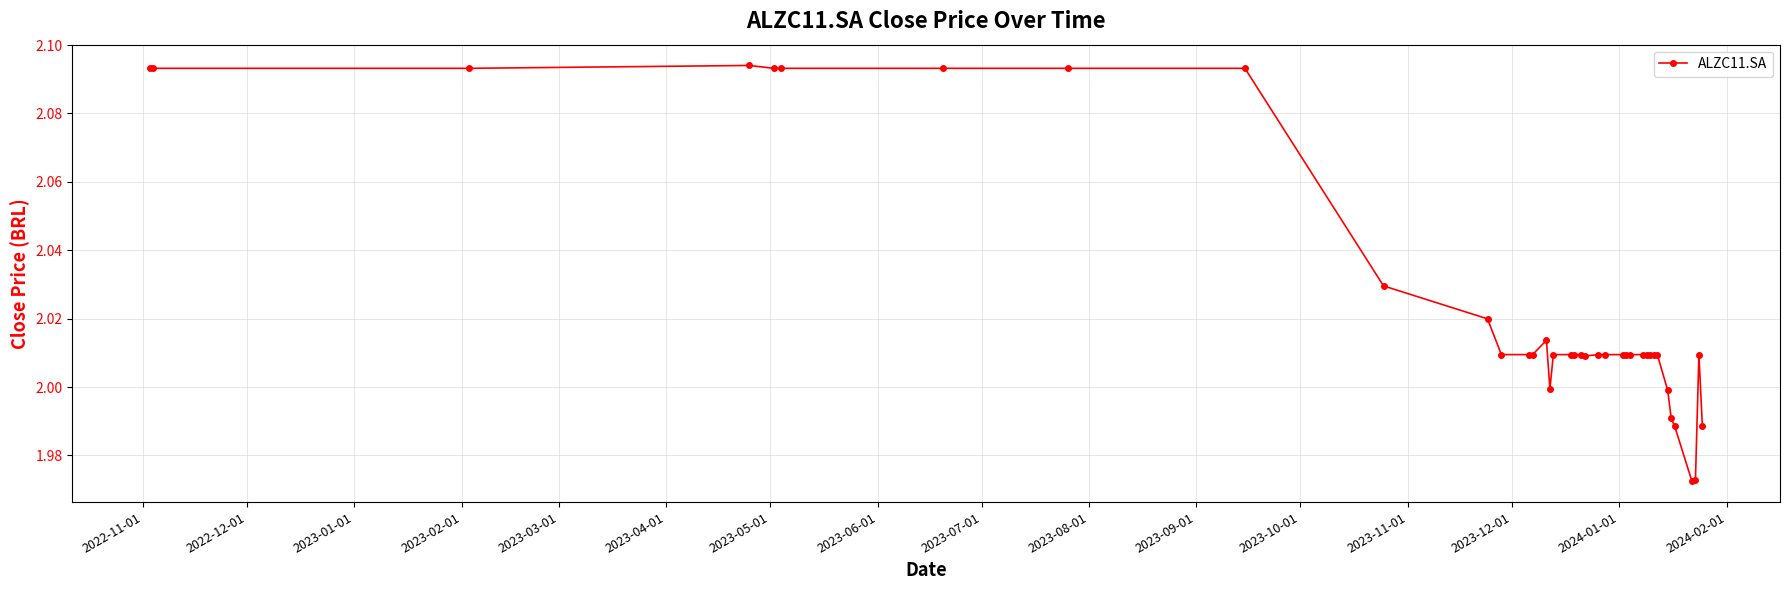

True or false: the data has more than 0 interior local peaks.

True